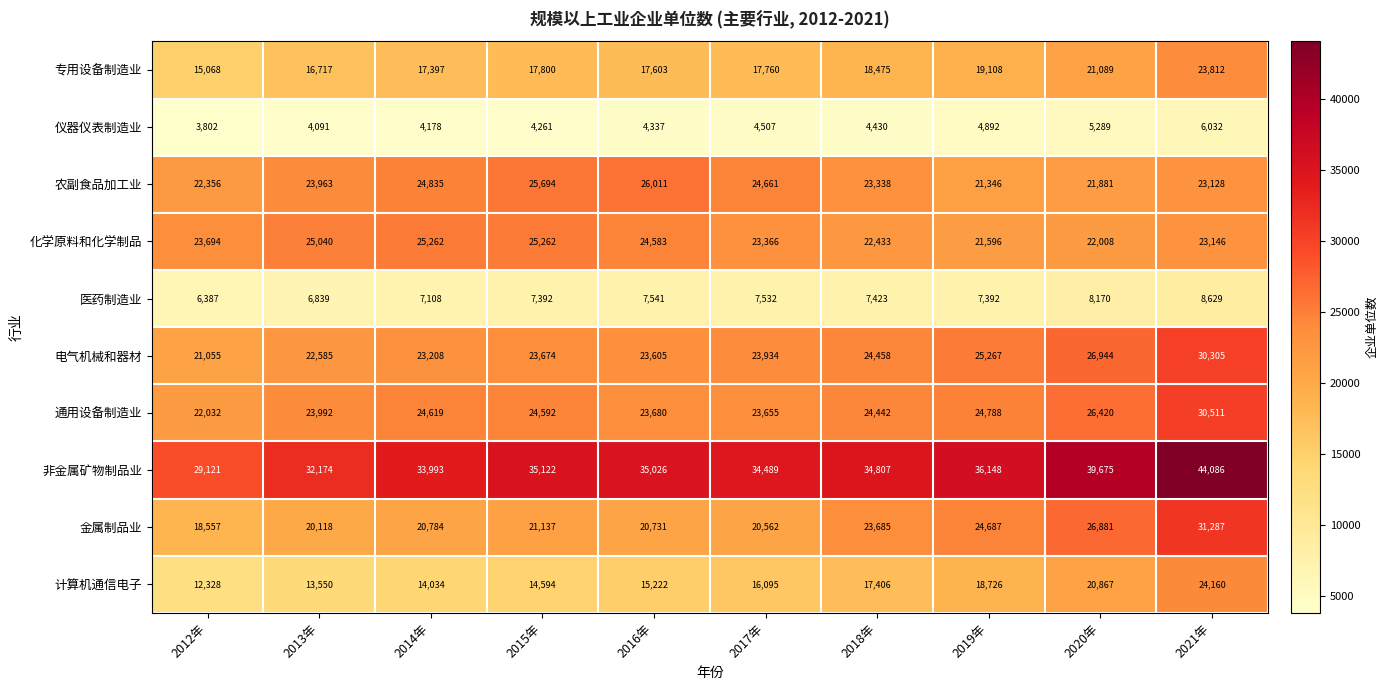

How many categories are shown in the chart?

10